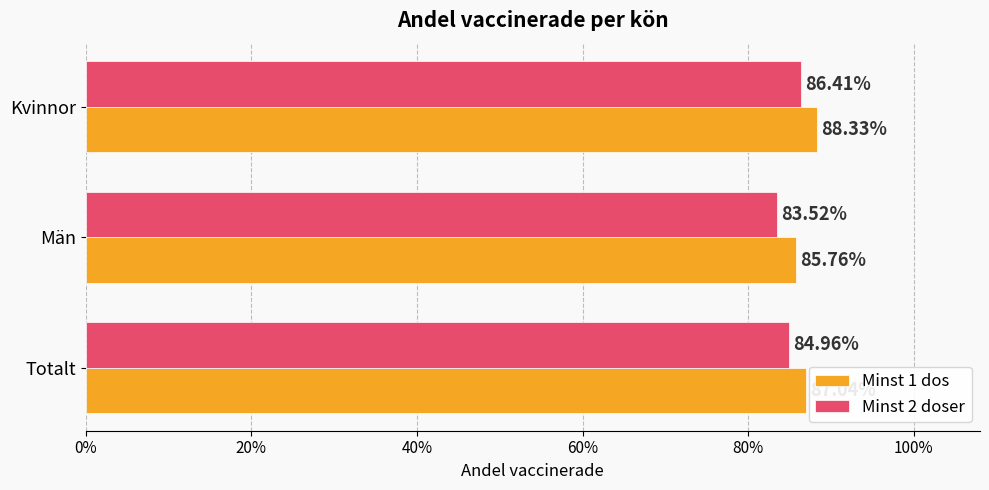

What are all the series names shown in the legend?

Minst 1 dos, Minst 2 doser